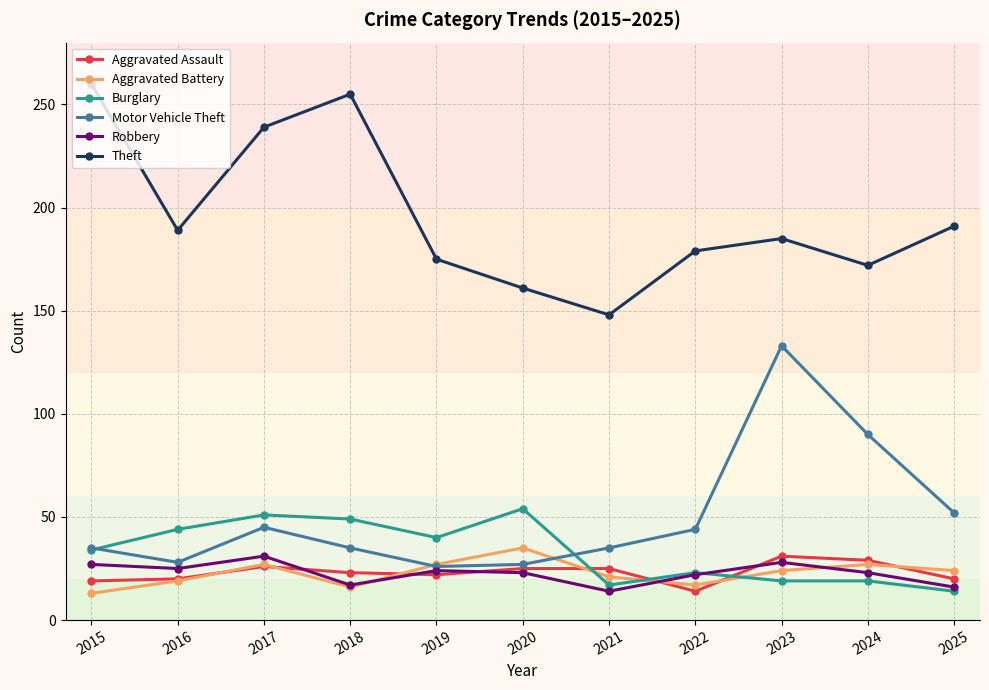

How many interior local peaks does the Theft series have?

2